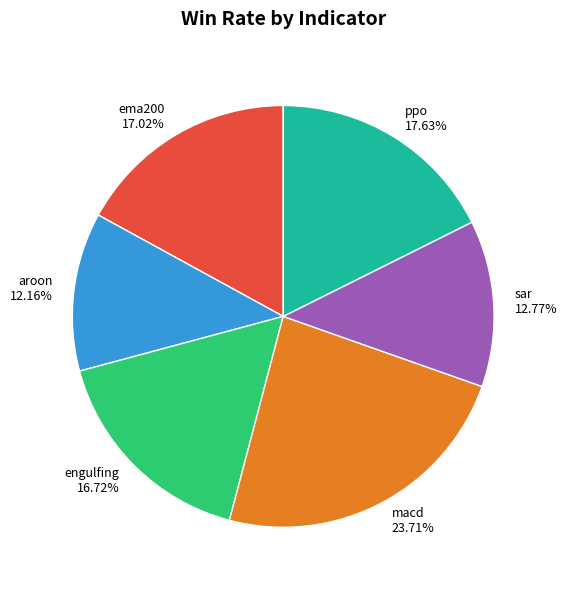

Between engulfing 16.72% and sar 12.77%, which is larger?

engulfing 16.72%